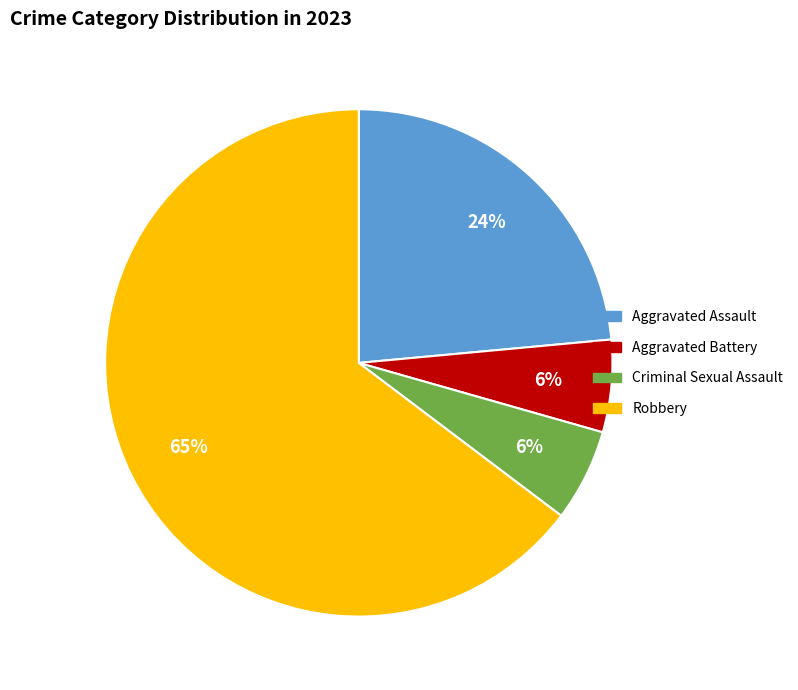

True or false: Aggravated Battery accounts for 6% of the total.

True